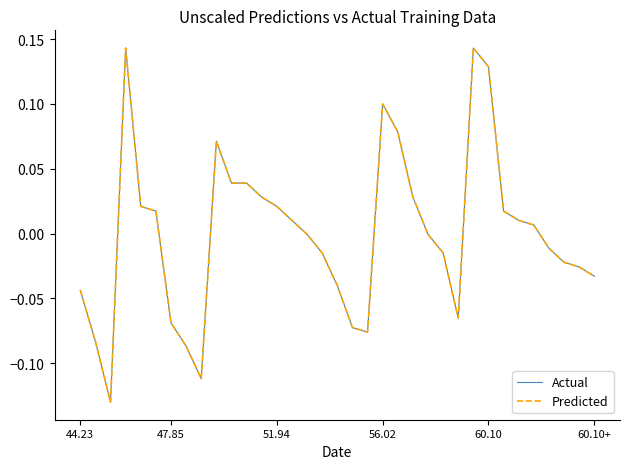

How many lines are shown in the chart?

2